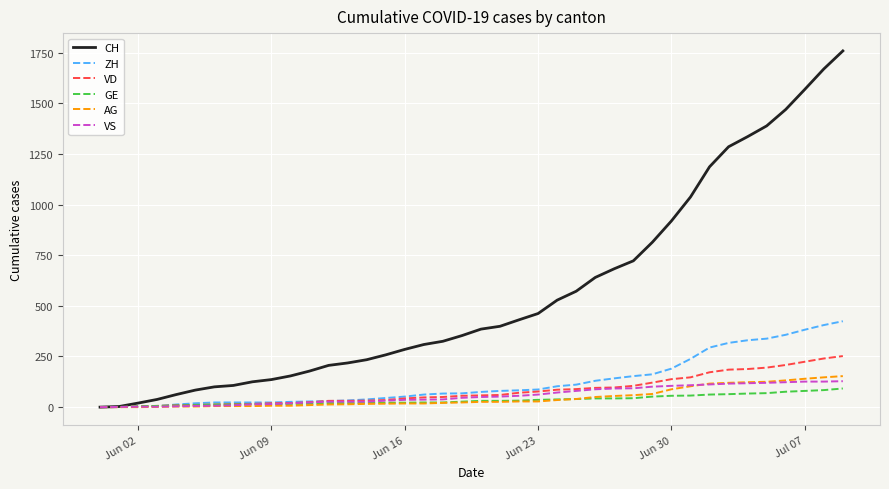

What is the maximum value shown in the chart?

1758